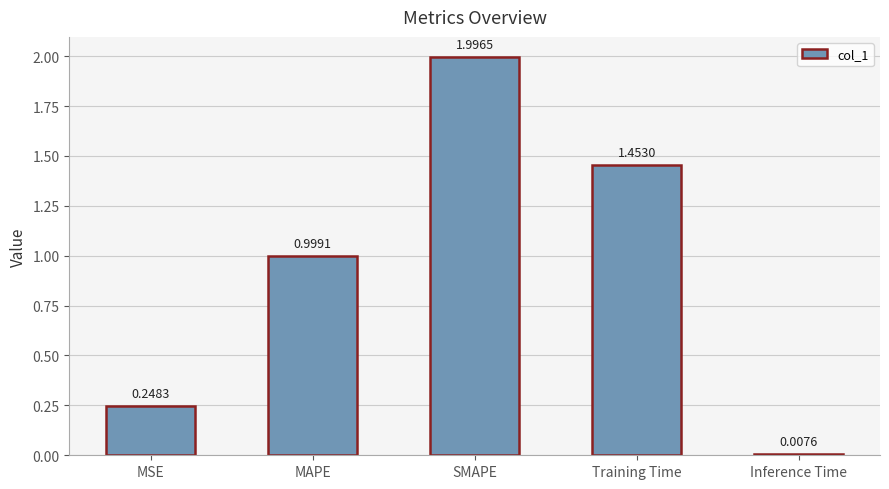

What is the change in value from MSE to MAPE?

+0.8